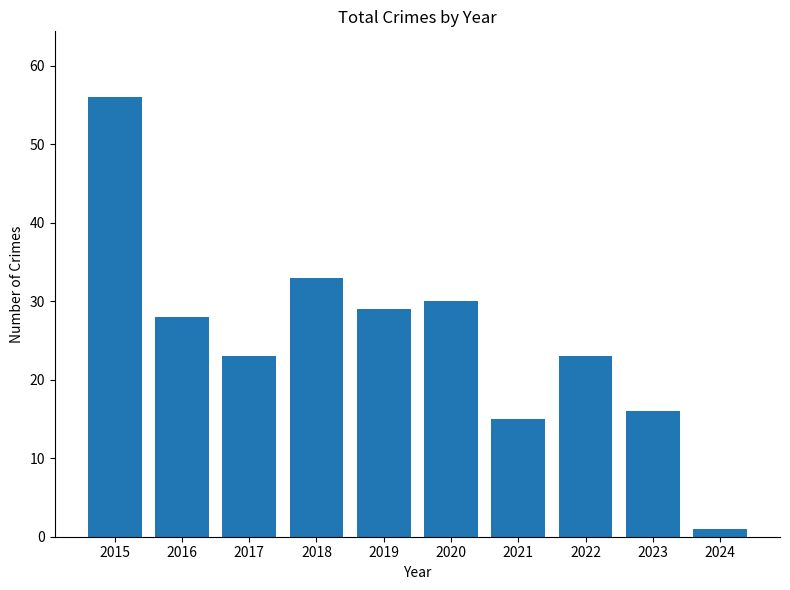

At which label does the data first exceed 28?

2015